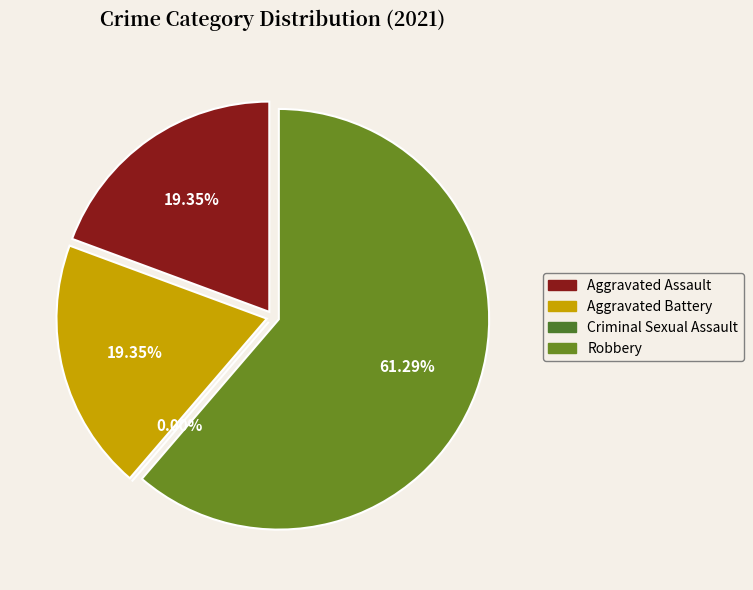

To the nearest percent, what is the difference between the Robbery and Aggravated Assault slice percentages?

42%